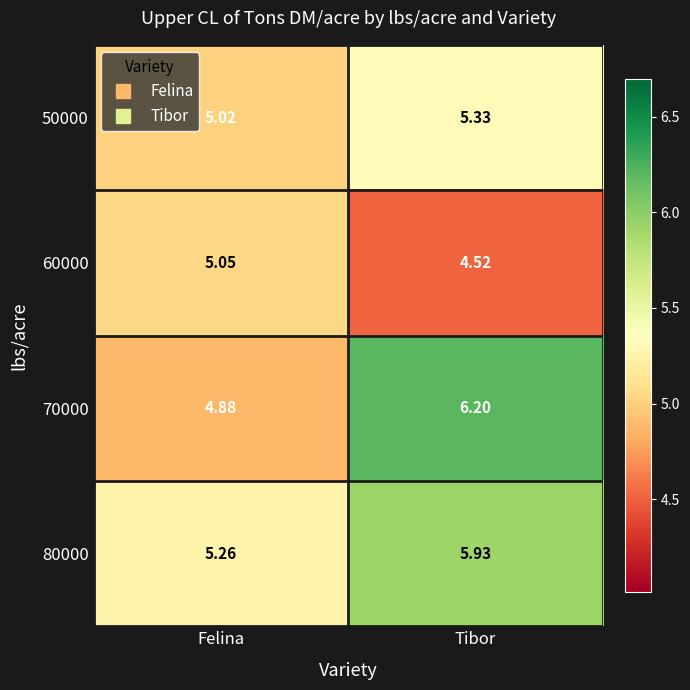

Where is 70000 nearest to the value 5?

Felina